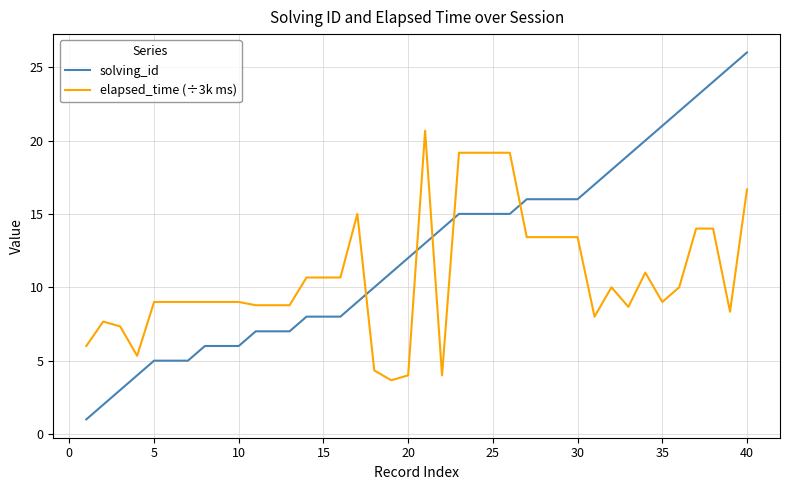

How many lines are shown in the chart?

2